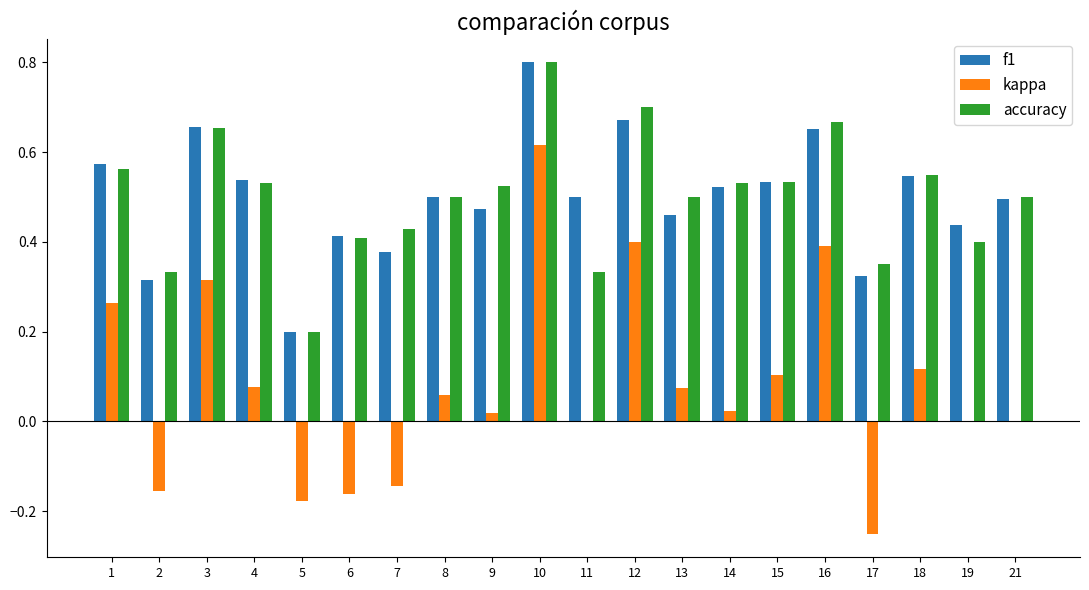

What is the total value across all series at 11?

0.8